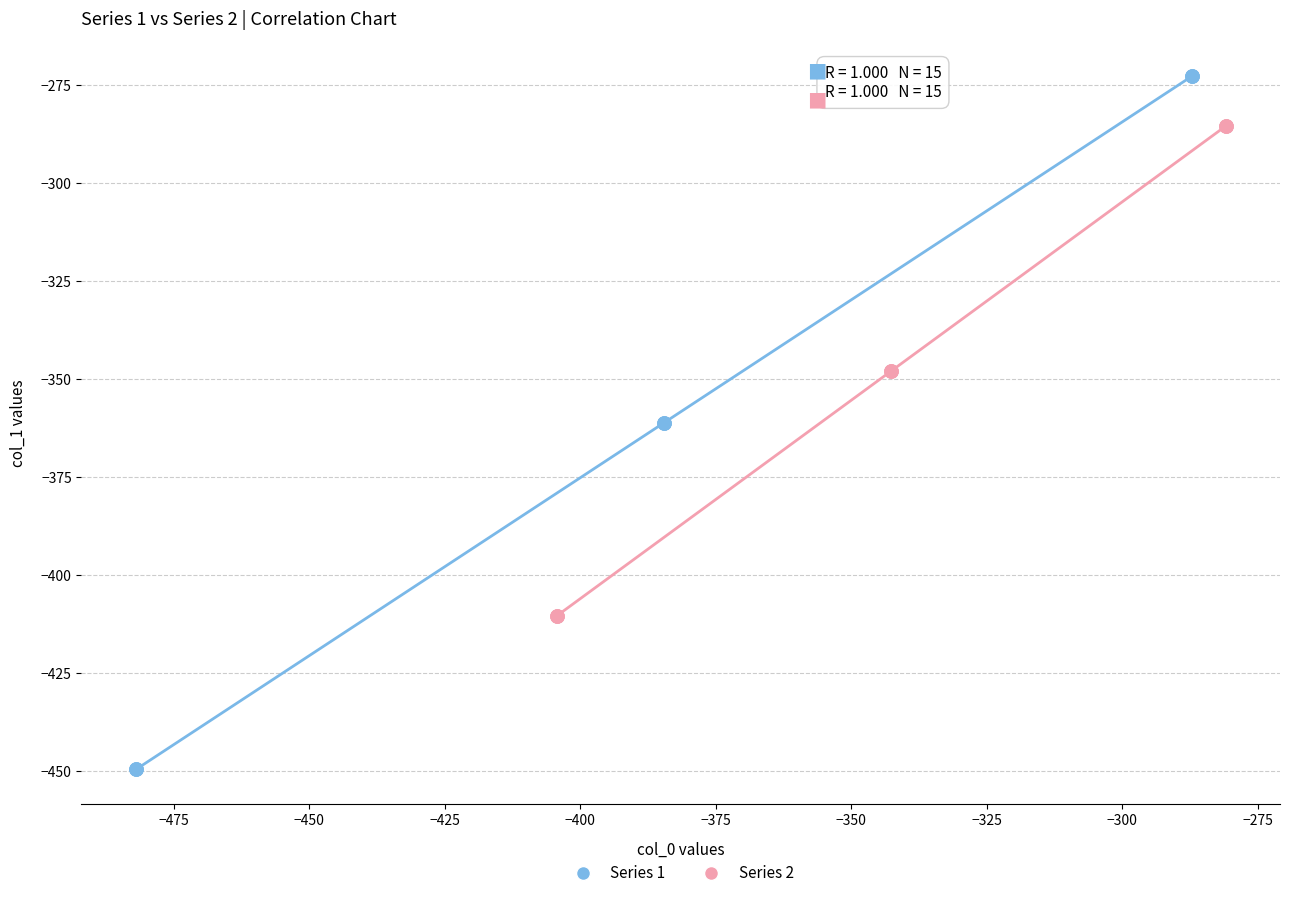

Which series reaches the minimum Y coordinate?

Series 1